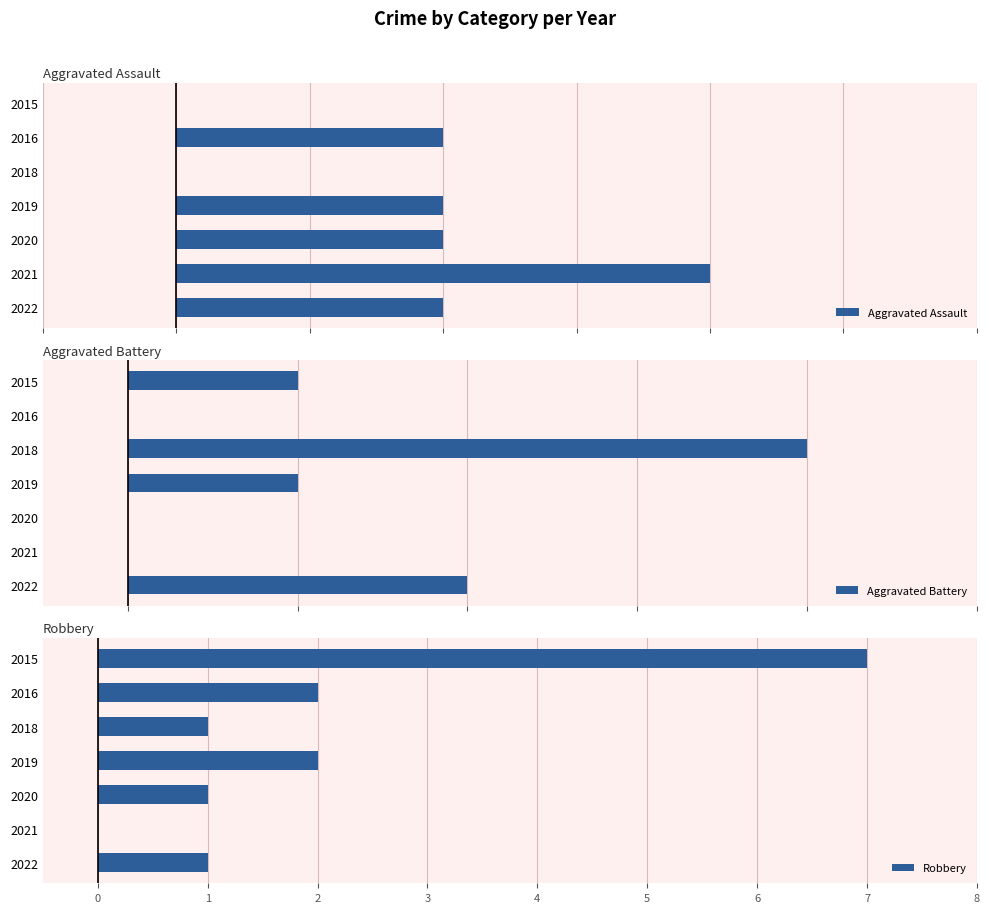

Is it true that Robbery equals 7 at 2015?

True